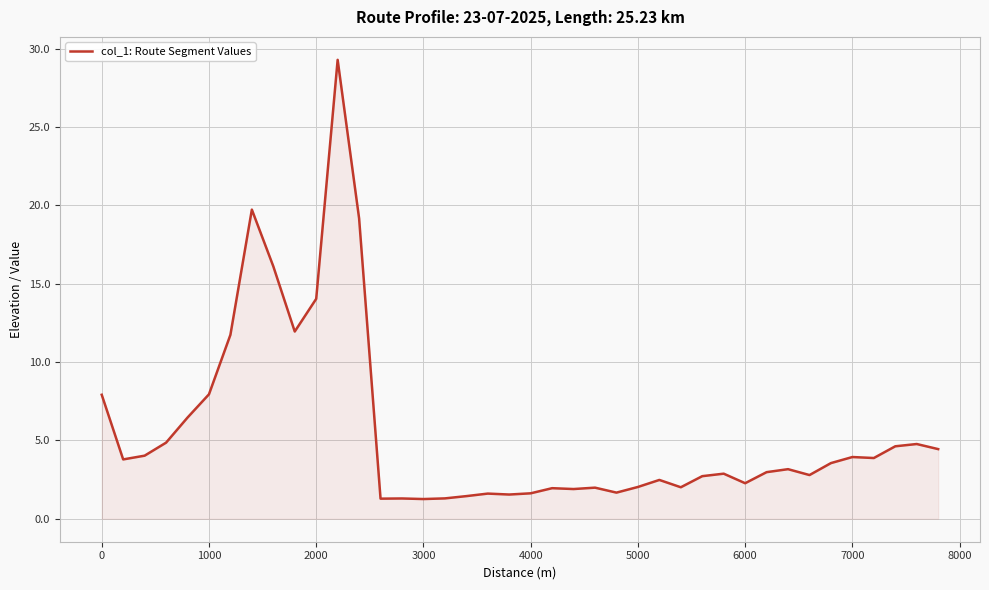

What is the maximum value shown in the chart?

29.3